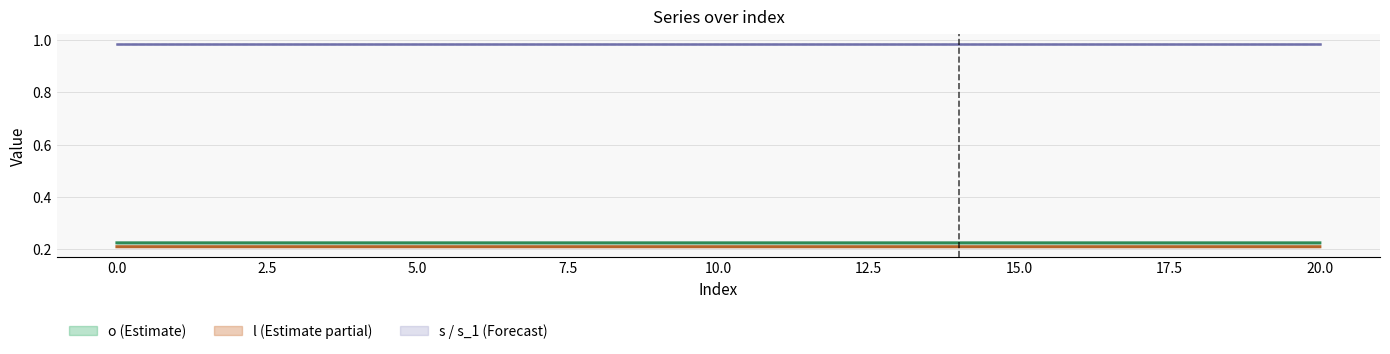

True or false: l and o cross at least once.

False